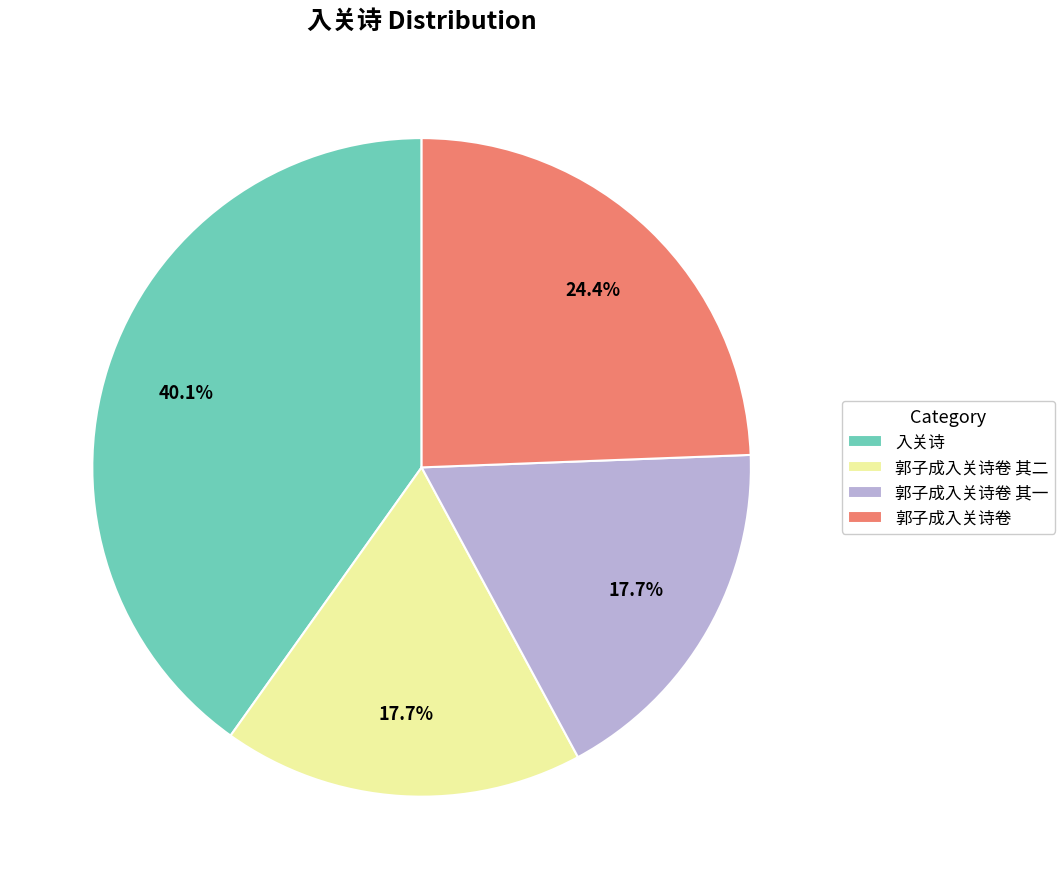

What is the ratio of the value at 郭子成入关诗卷 其二 to the value at 郭子成入关诗卷 其一?

1.0